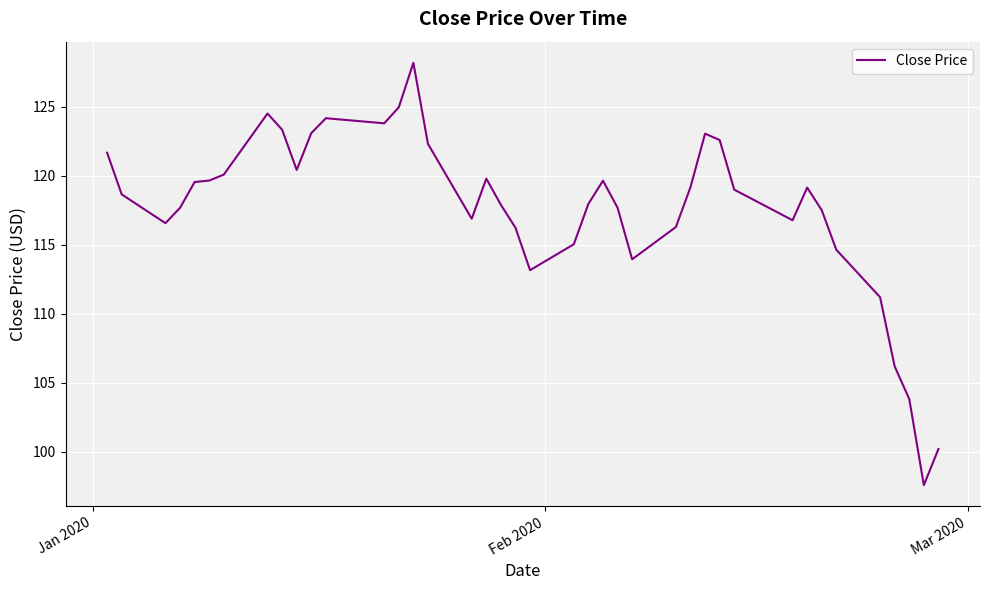

What is the minimum value shown in the chart?

97.6